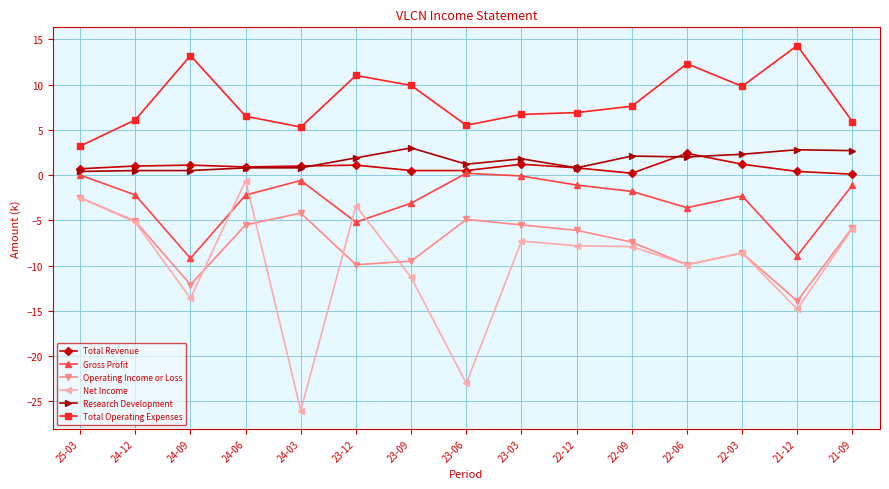

What is the sum of all Gross Profit values?

-41.2